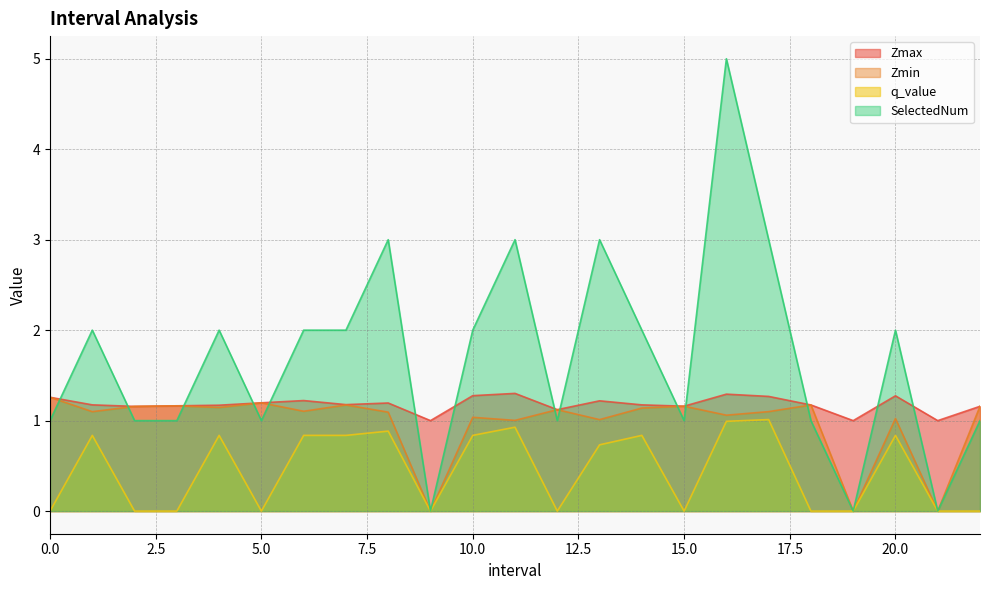

Which series has the largest total across all categories?

SelectedNum